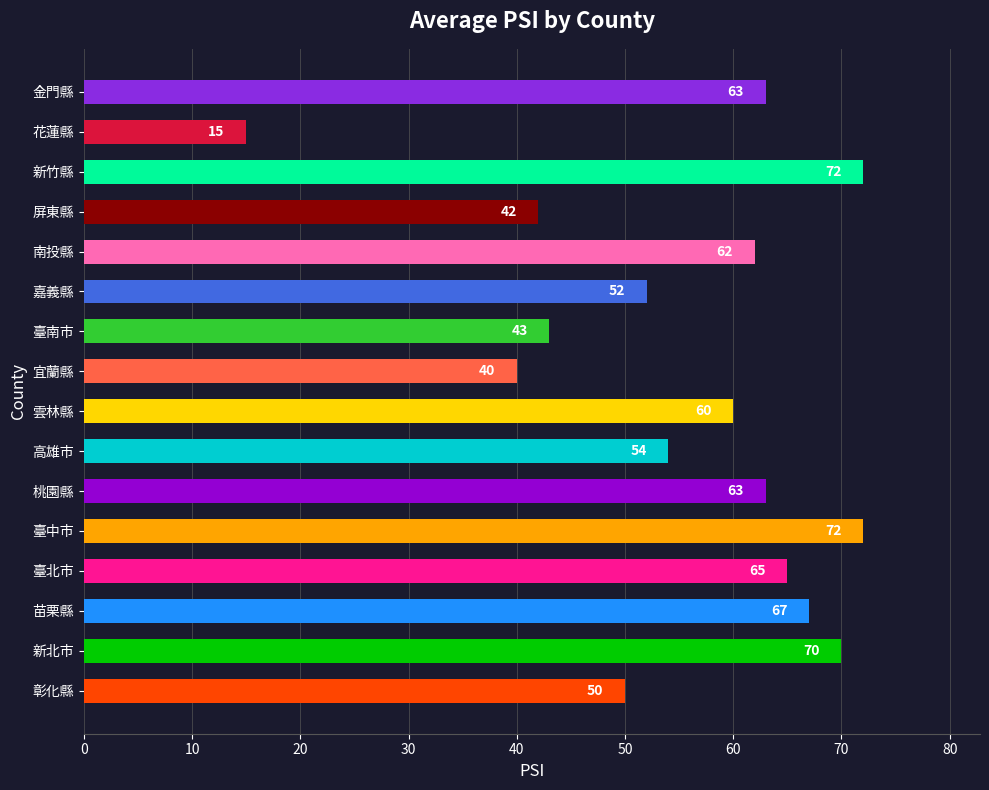

What is the change in value from 臺中市 to 宜蘭縣?

-32